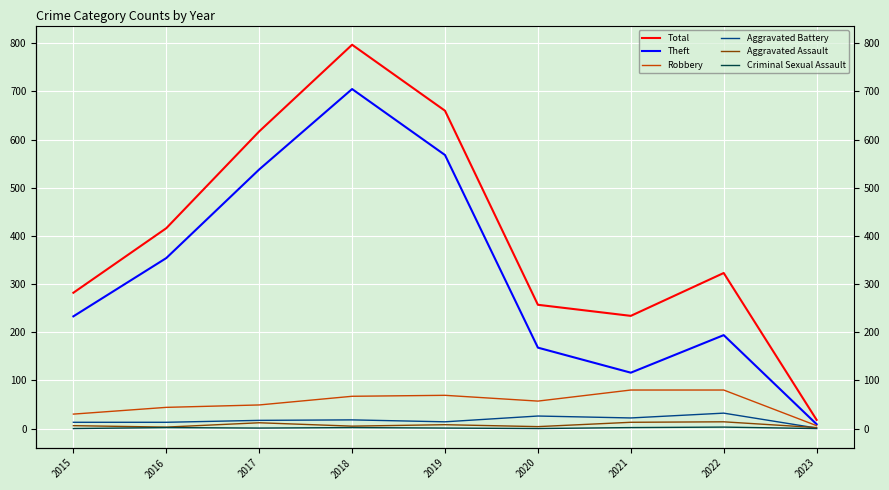

What is the difference between the Aggravated Assault values at 2017 and 2019?

4